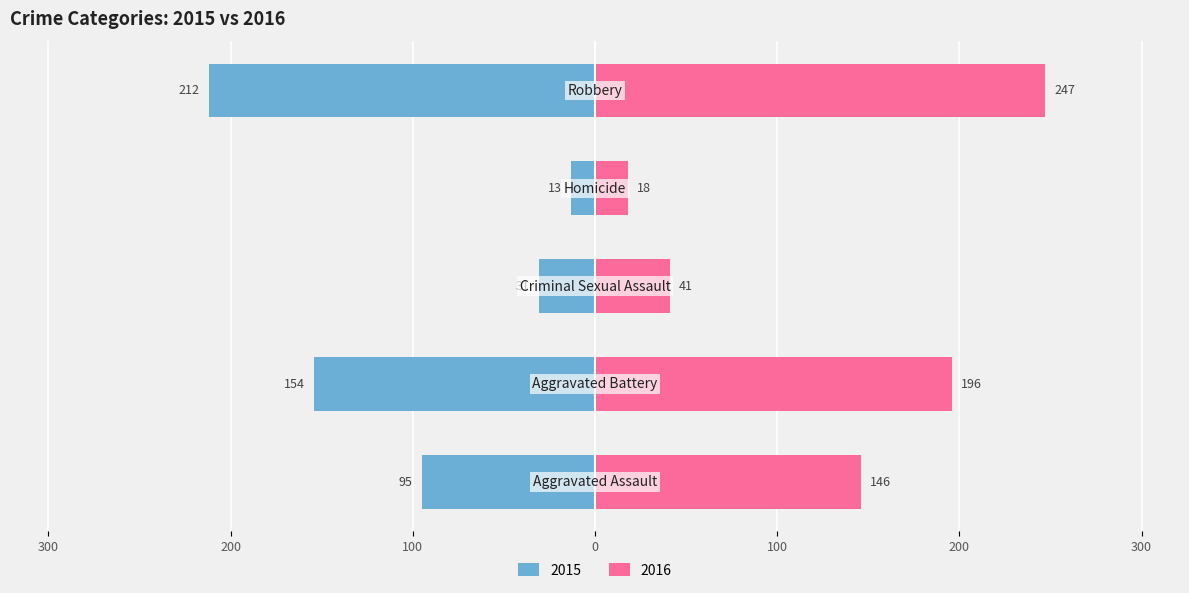

Are the bars grouped side by side (vs. stacked)?

Yes